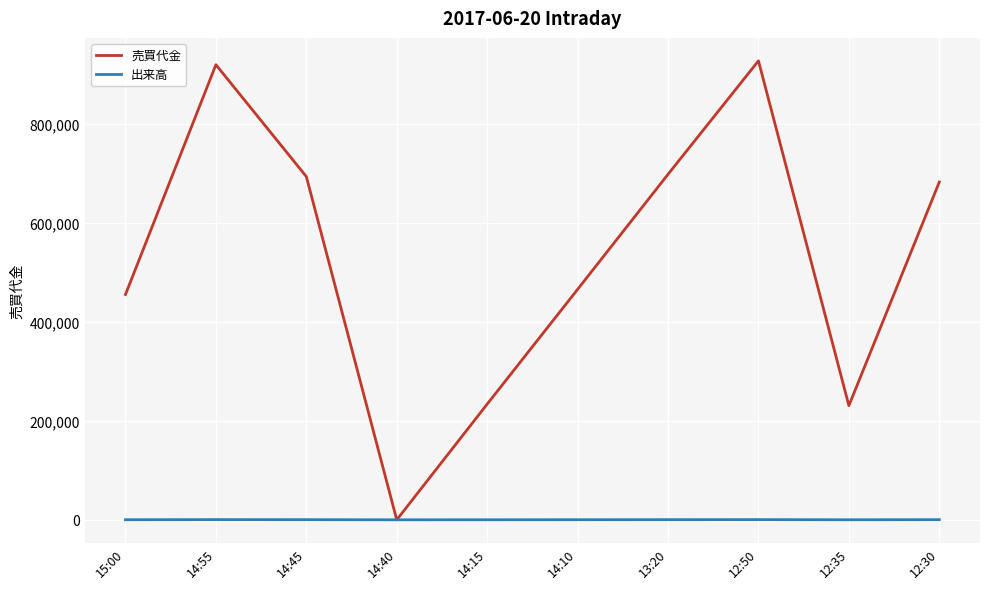

What is the highest value of the 売買代金 series?

928100